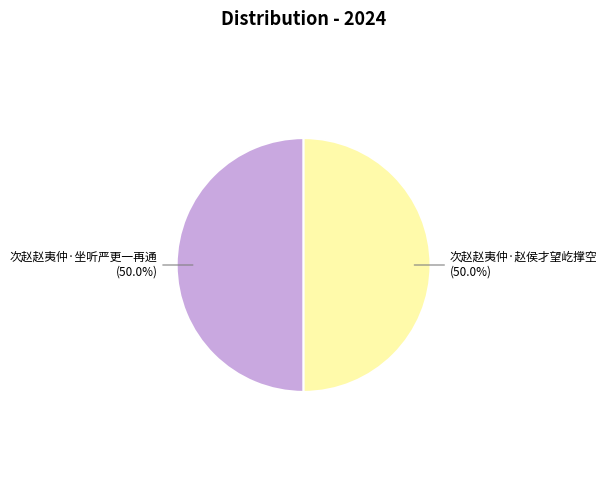

Which category has the biggest portion of the pie?

次赵赵夷仲·坐听严更一再通